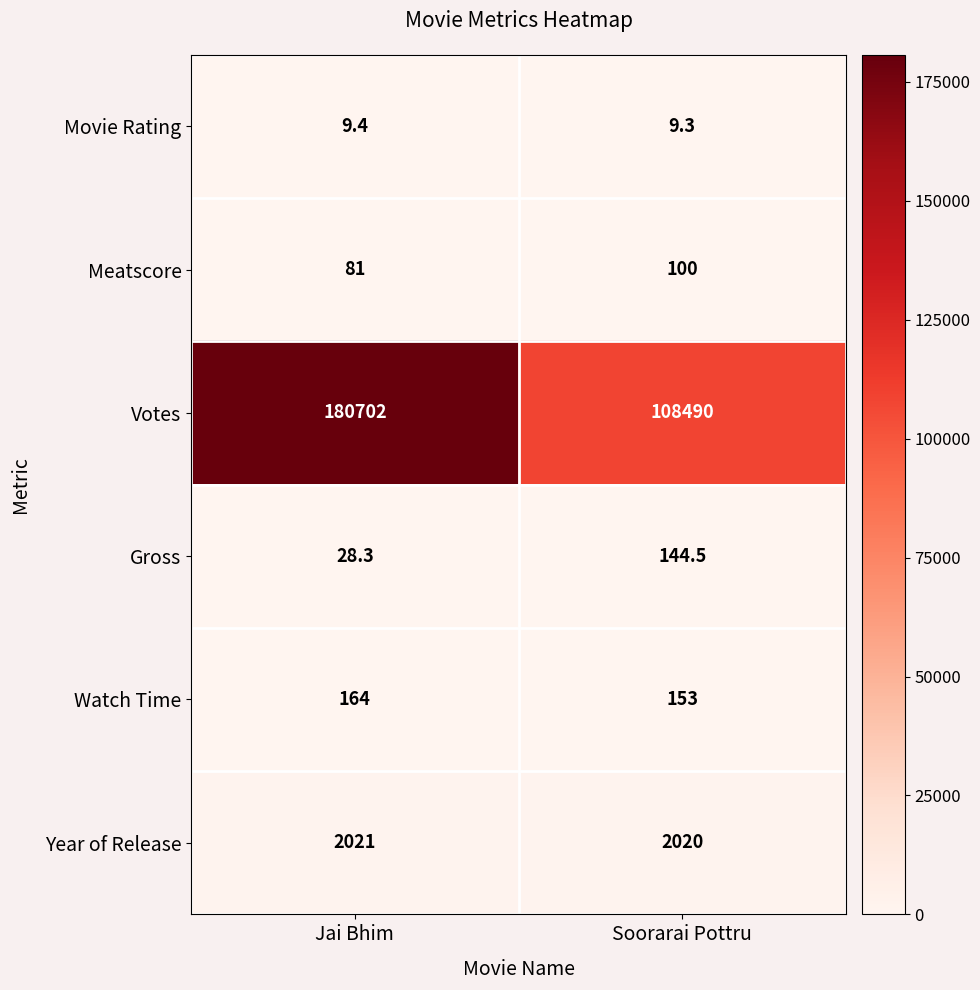

At how many categories does at least one series exceed 98424?

2